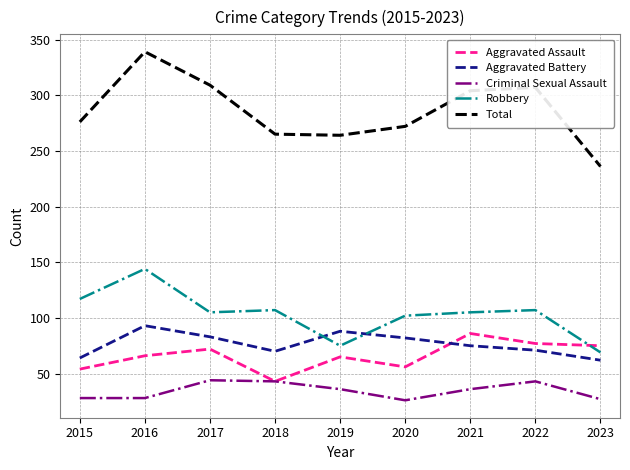

True or false: Robbery has a value of 43 at 2023.

False